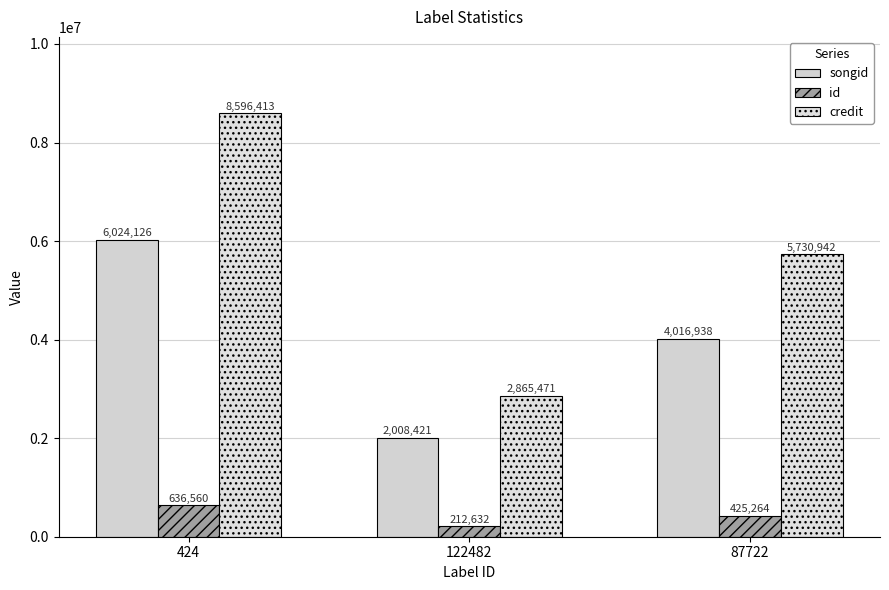

The id series shows 425264 at 87722. True or false?

True